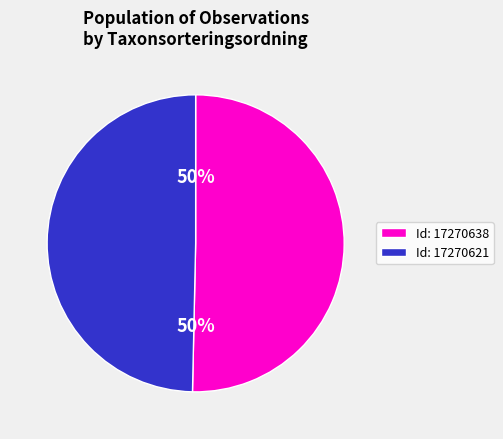

What is the ratio of the value at Id: 17270638 to the value at Id: 17270621?

1.0